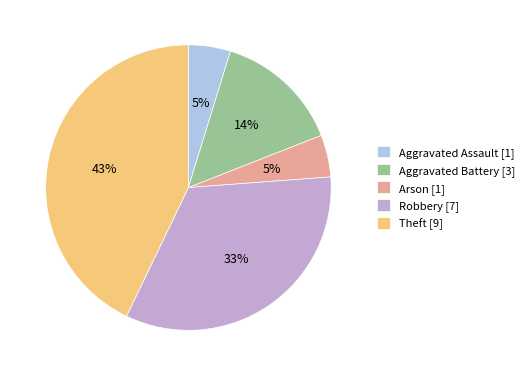

To the nearest percent, what is the combined percentage of Robbery [7] and Arson [1]?

38%